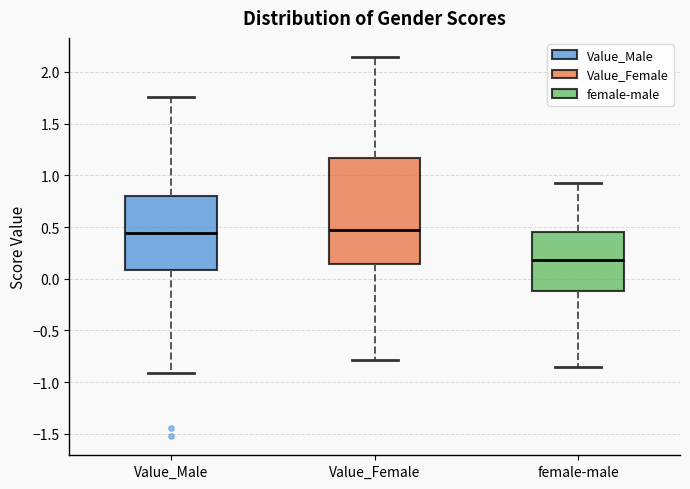

Reading left to right, read every box against the y-axis: the position of its median line, the range the box covers, and the ends of its whiskers. The values are not printed on the chart, so give them approximately, as read against the axis.

Value_Male: median 0.45, box 0.10 to 0.80, whiskers -0.90 to 1.75
Value_Female: median 0.45, box 0.15 to 1.15, whiskers -0.80 to 2.15
female-male: median 0.20, box -0.10 to 0.45, whiskers -0.85 to 0.95